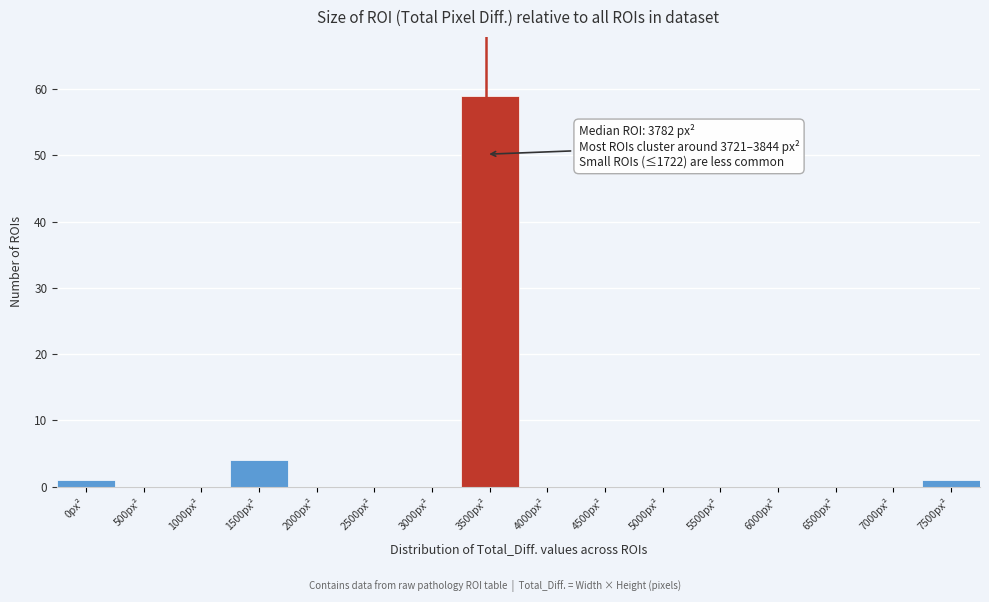

Reading left to right, list all the values displayed in this chart.

0px²=1	500px²=0	1000px²=0	1500px²=4	2000px²=0	2500px²=0	3000px²=0	3500px²=59	4000px²=0	4500px²=0	5000px²=0	5500px²=0	6000px²=0	6500px²=0	7000px²=0	7500px²=1